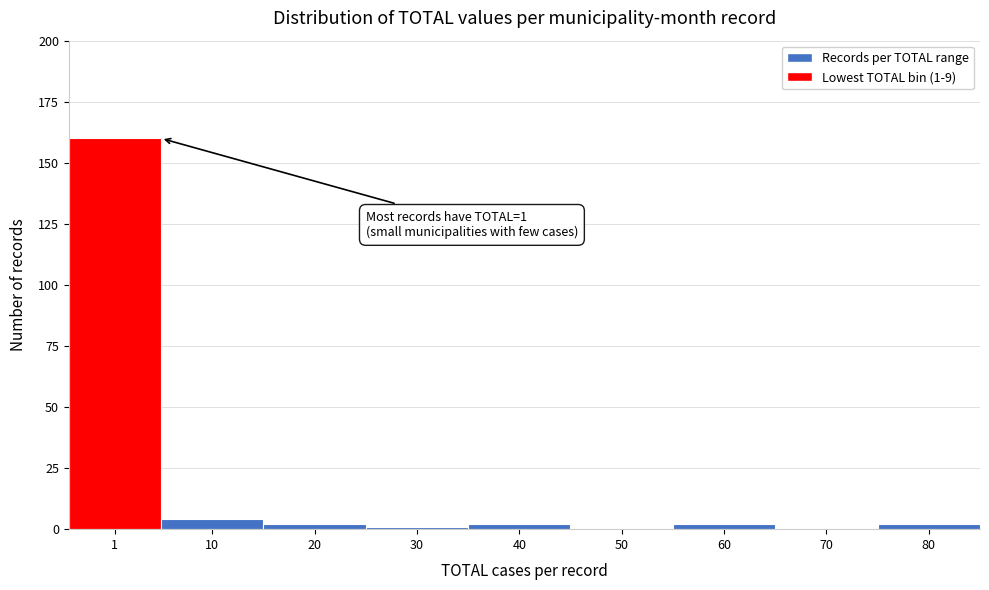

Reading right to left, transcribe all the data shown in this chart.

80=2	70=0	60=2	50=0	40=2	30=1	20=2	10=4	1=160